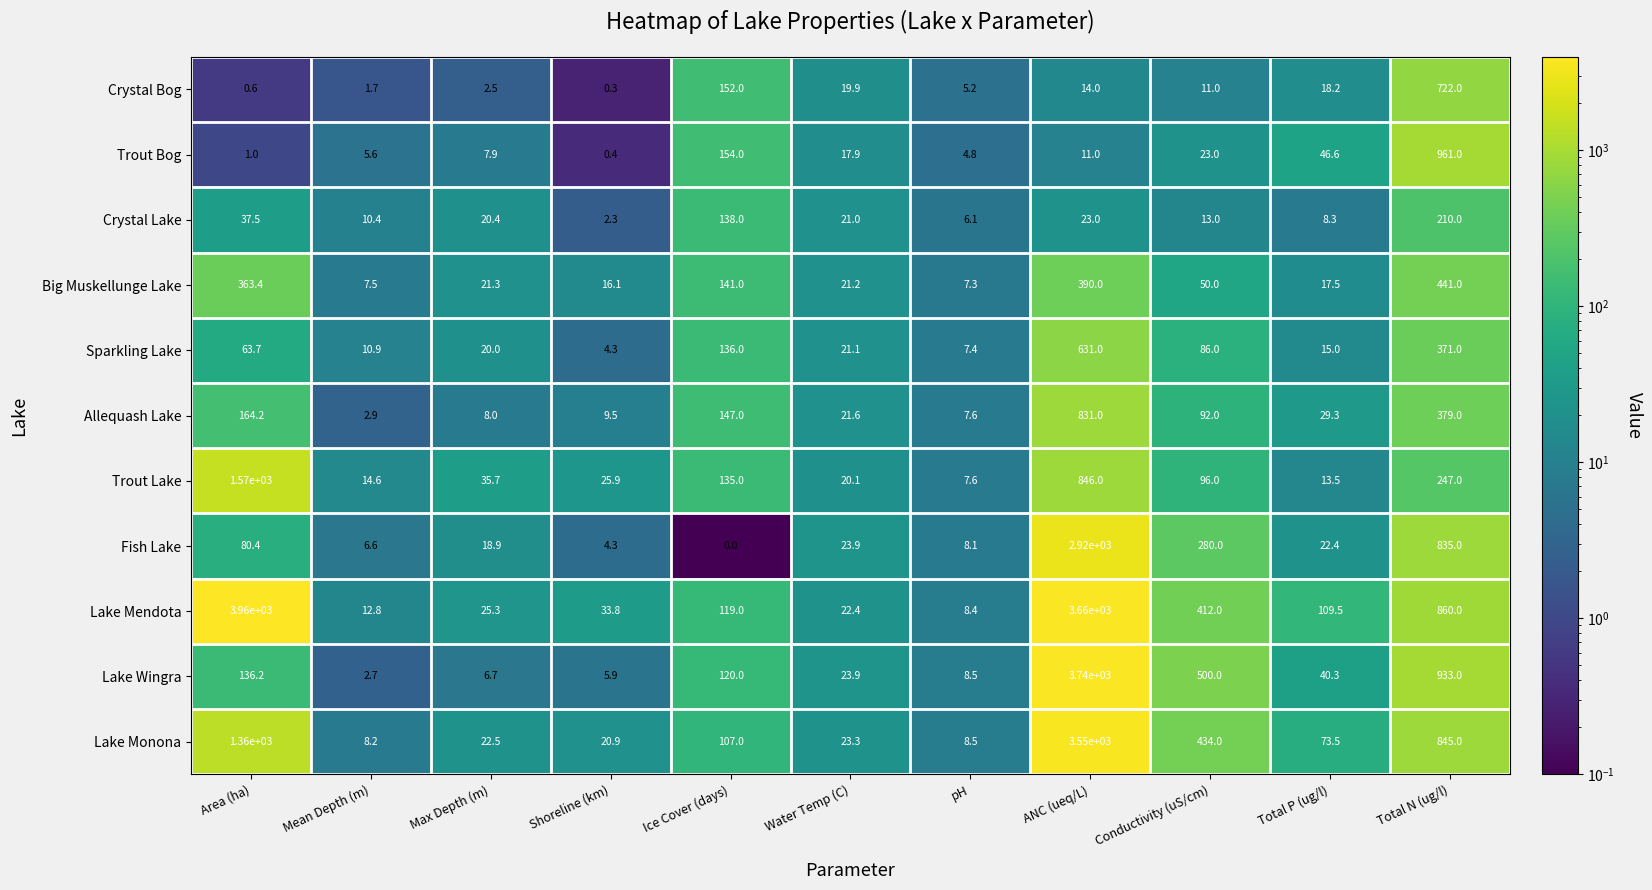

Which series has the largest total across all categories?

Lake Mendota